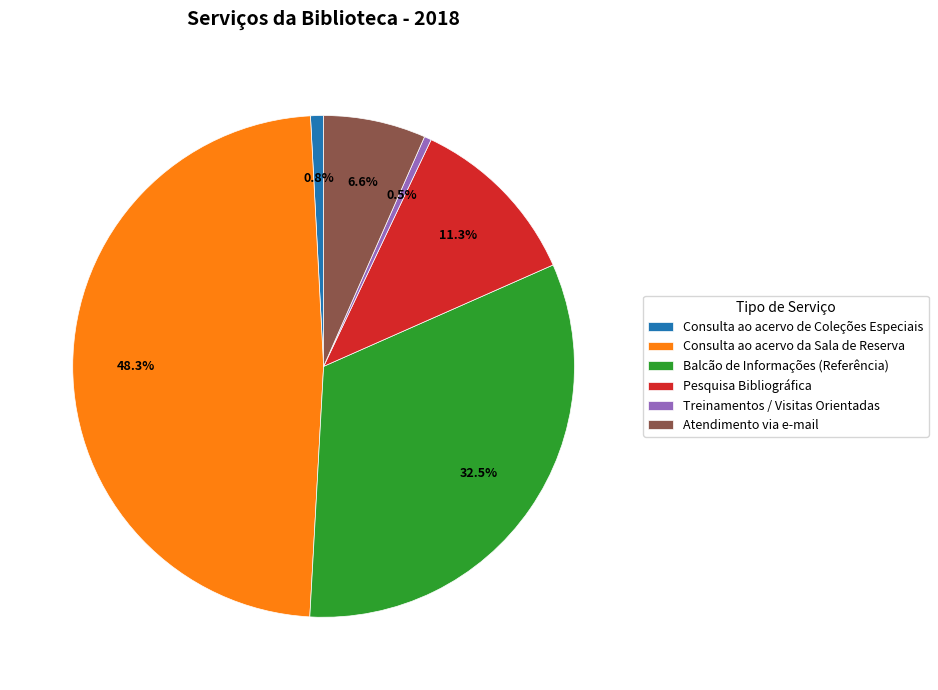

Which has a higher value, Treinamentos / Visitas Orientadas or Balcão de Informações (Referência)?

Balcão de Informações (Referência)